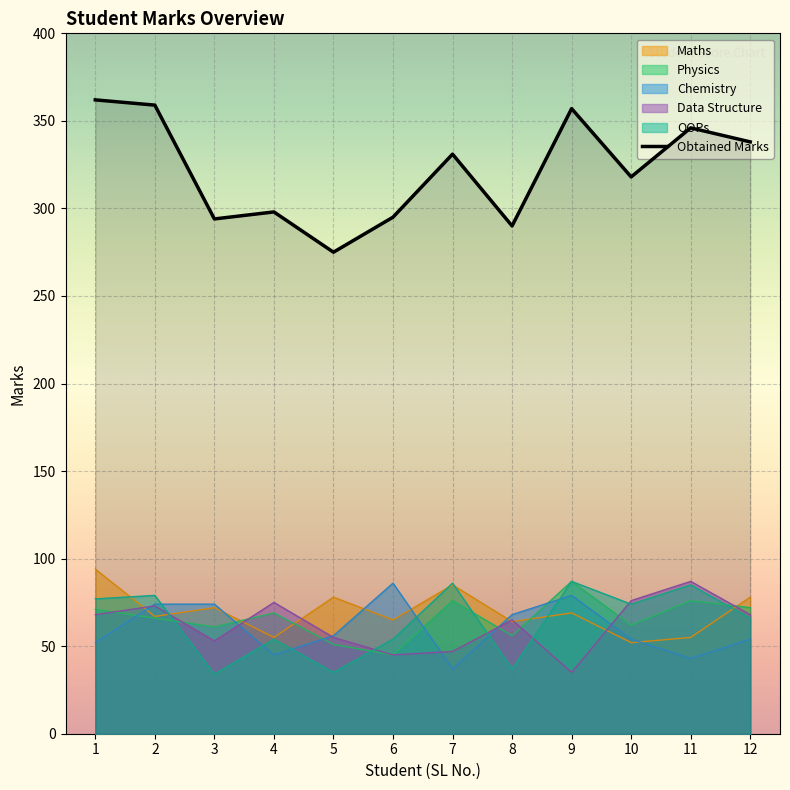

The Chemistry series shows 45 at 4. True or false?

True